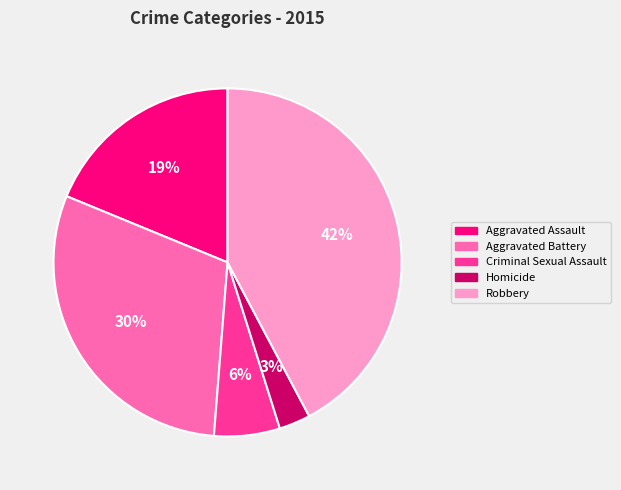

Count the number of slices in the pie.

5